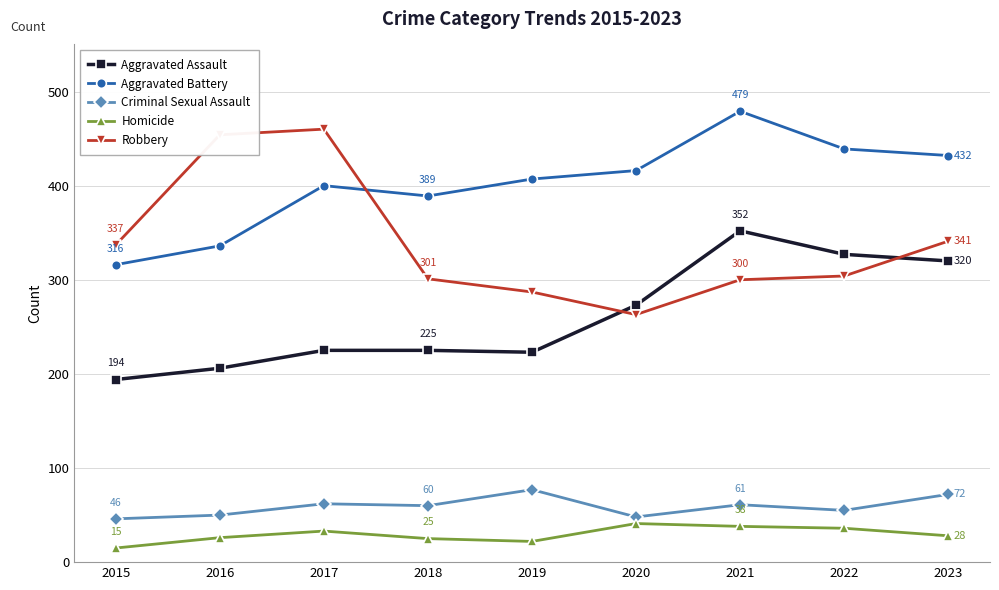

What is the value of the Aggravated Assault point at the 1st from the left?

194